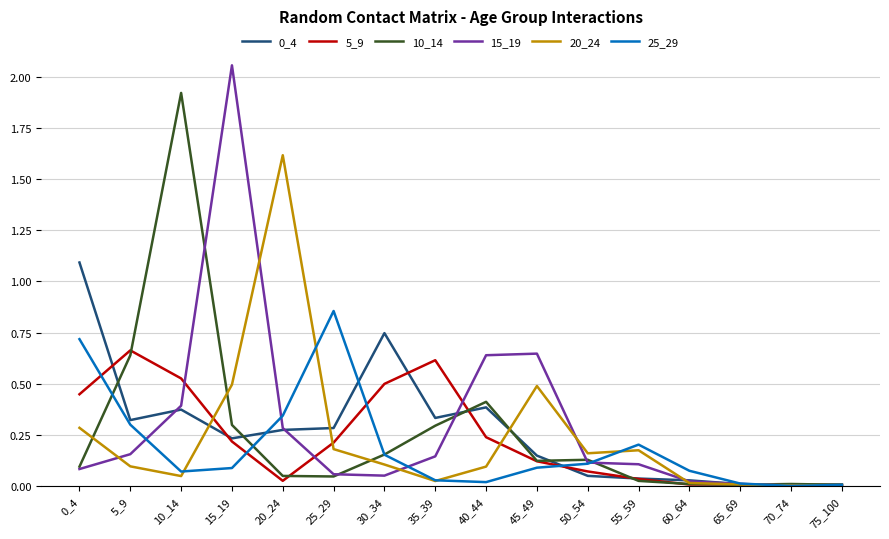

At which label does 25_29 reach its peak?

25_29